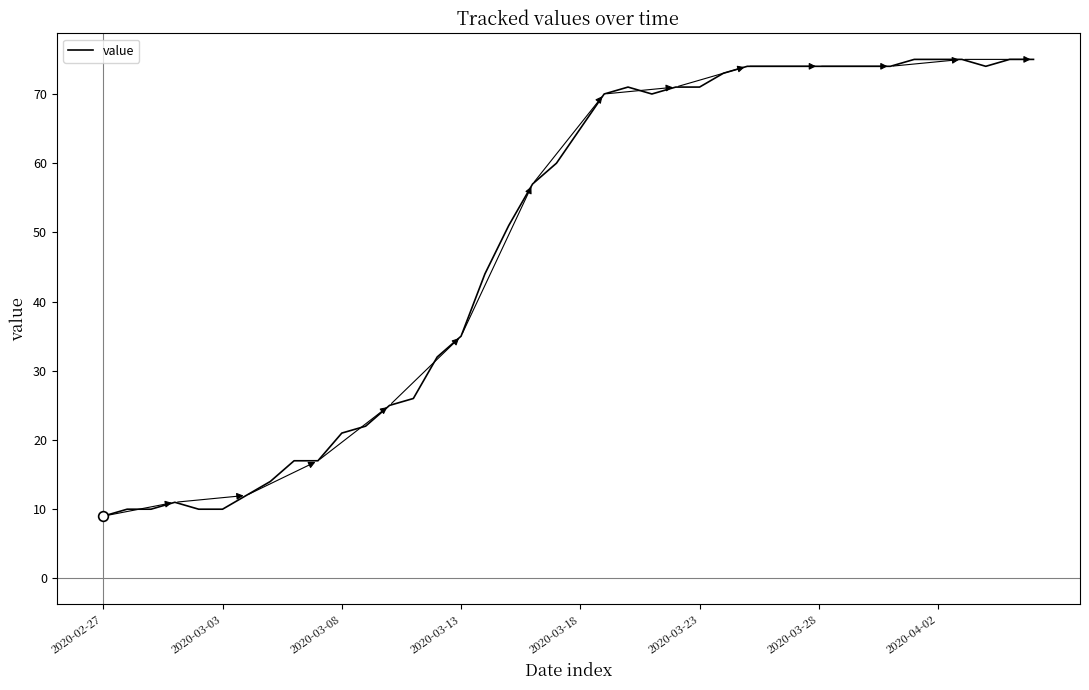

What is the greatest value displayed?

75